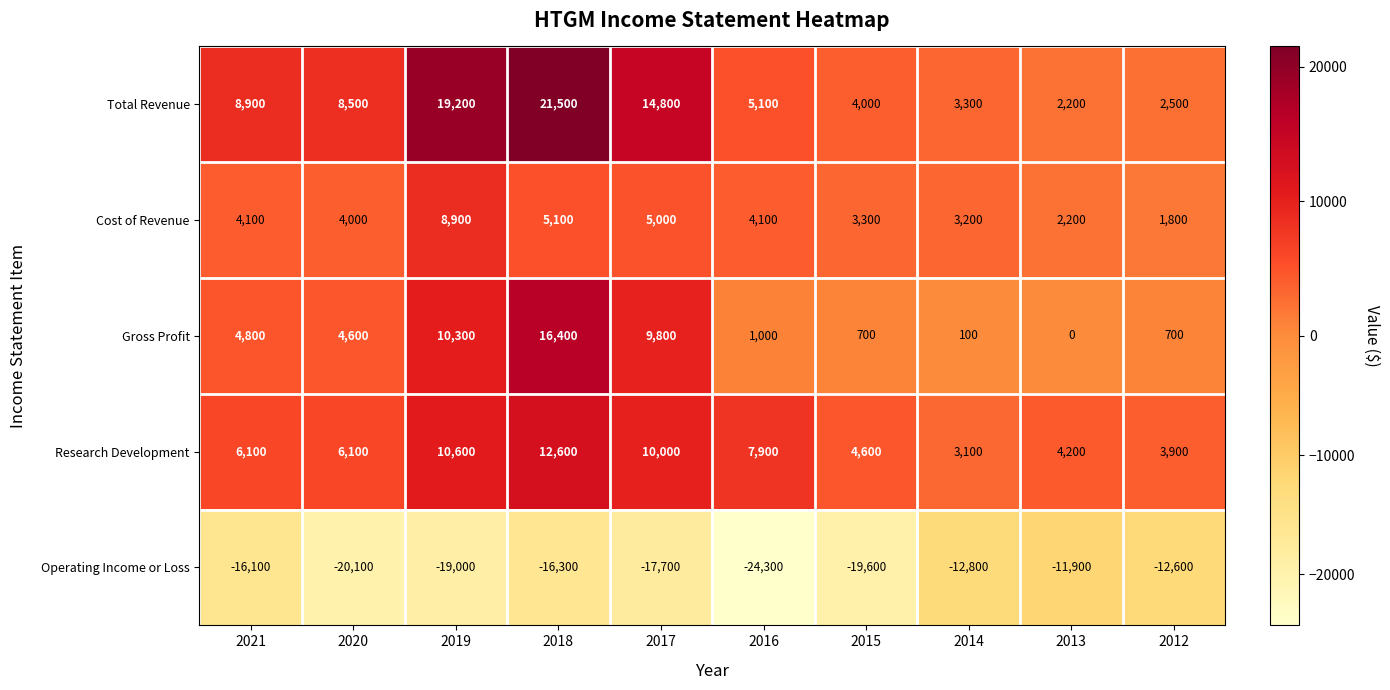

What is the difference between the highest and lowest values at 2015?

24200